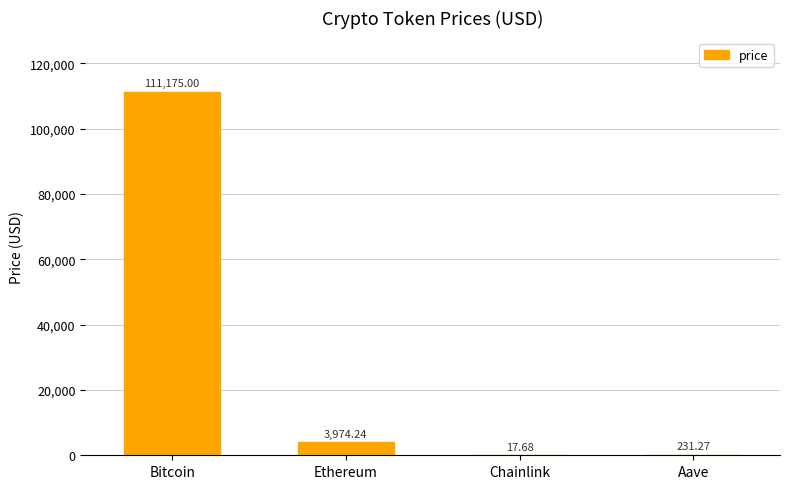

Which label corresponds to the largest value in the chart?

Bitcoin